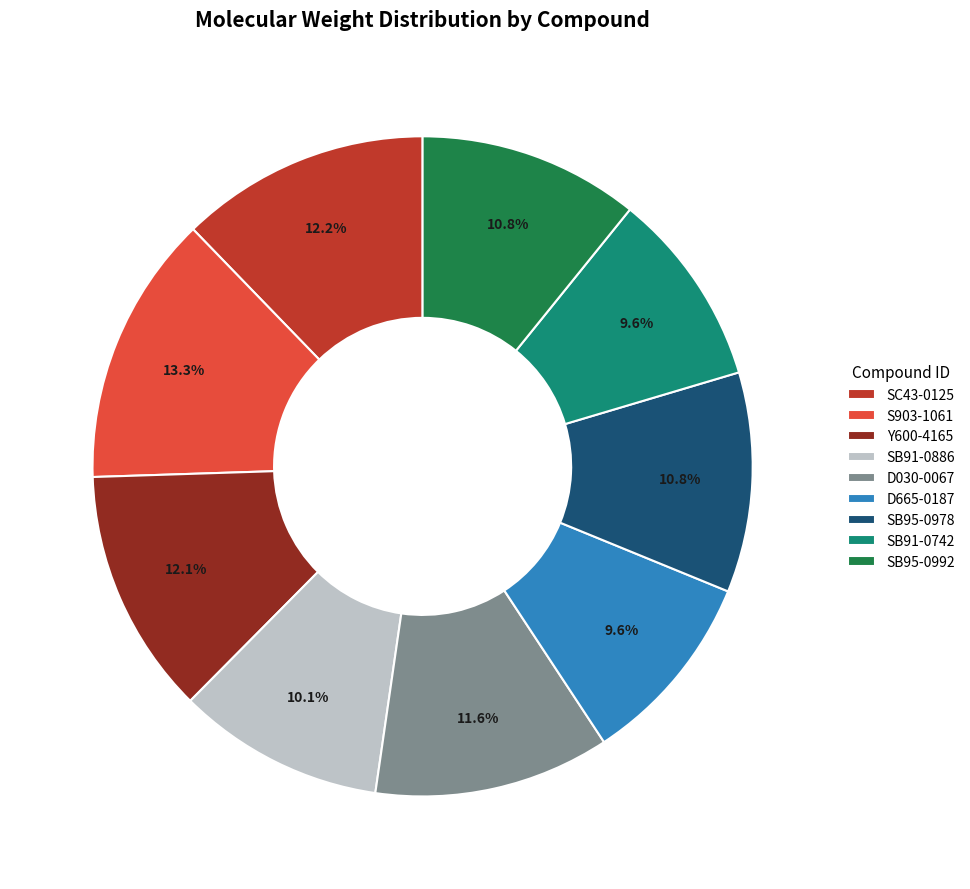

Approximately how many times larger is the value at D030-0067 compared to SB95-0978?

1.1